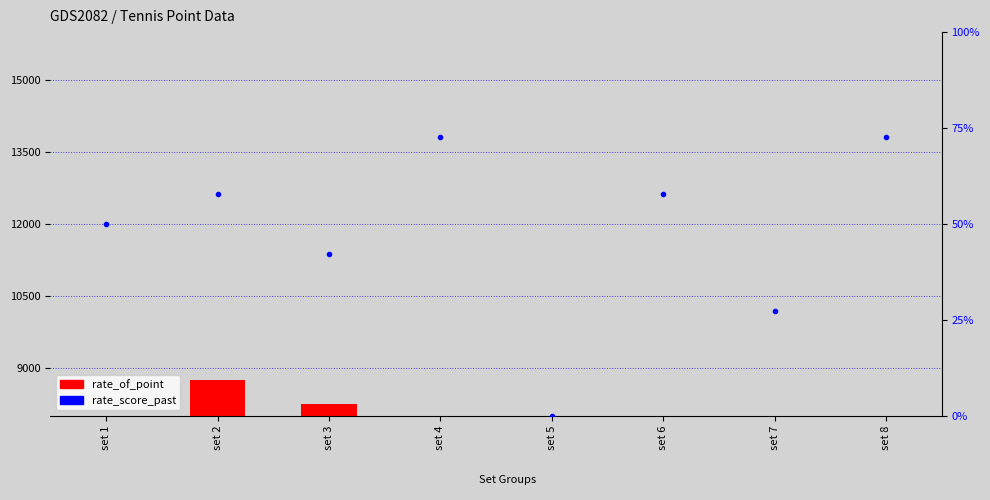

Which series has the largest total across all categories?

rate_of_point